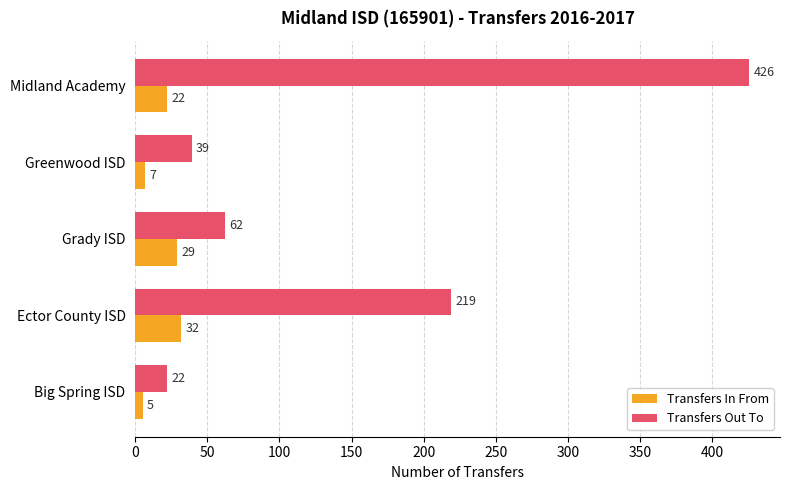

Is the value of Transfers Out To at Midland Academy greater than the value of Transfers In From at Midland Academy?

Yes